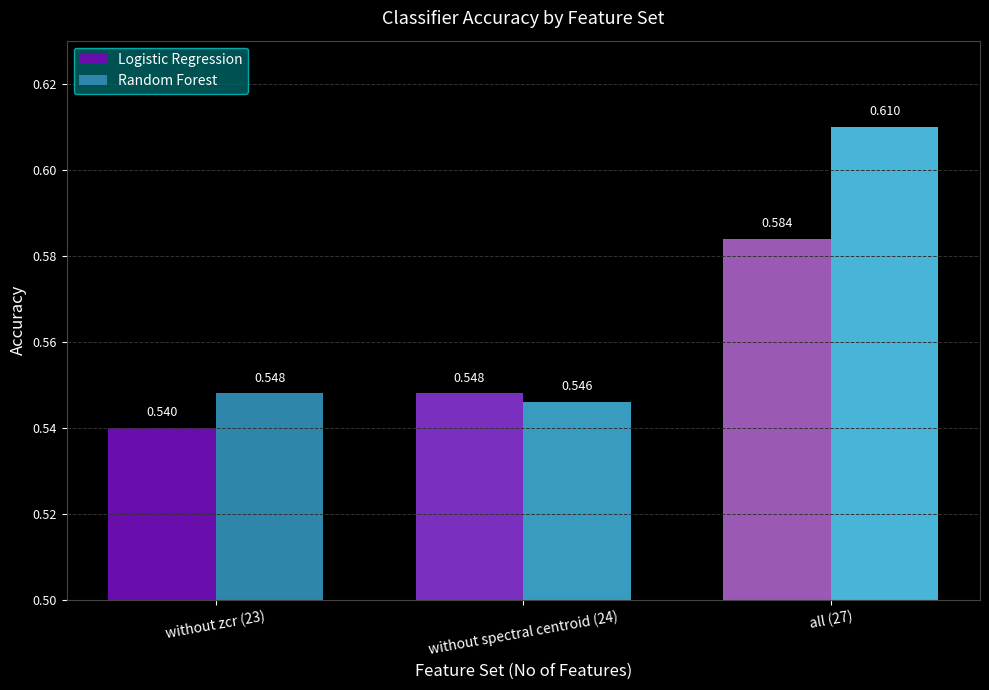

Which series changed the most between without zcr (23) and all (27)?

Random Forest